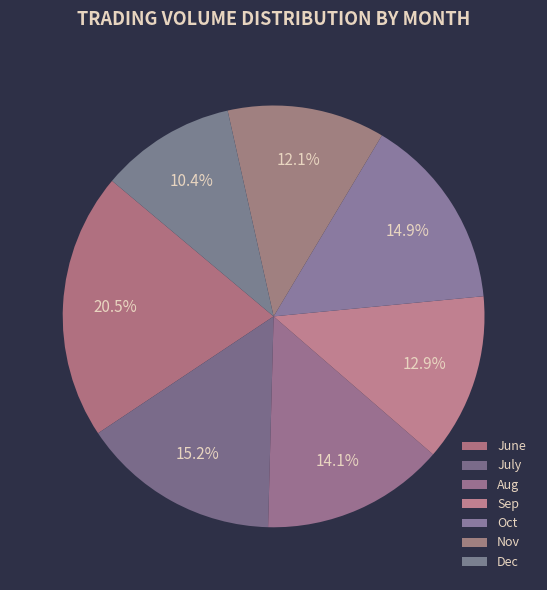

How many slices are in this pie chart?

7